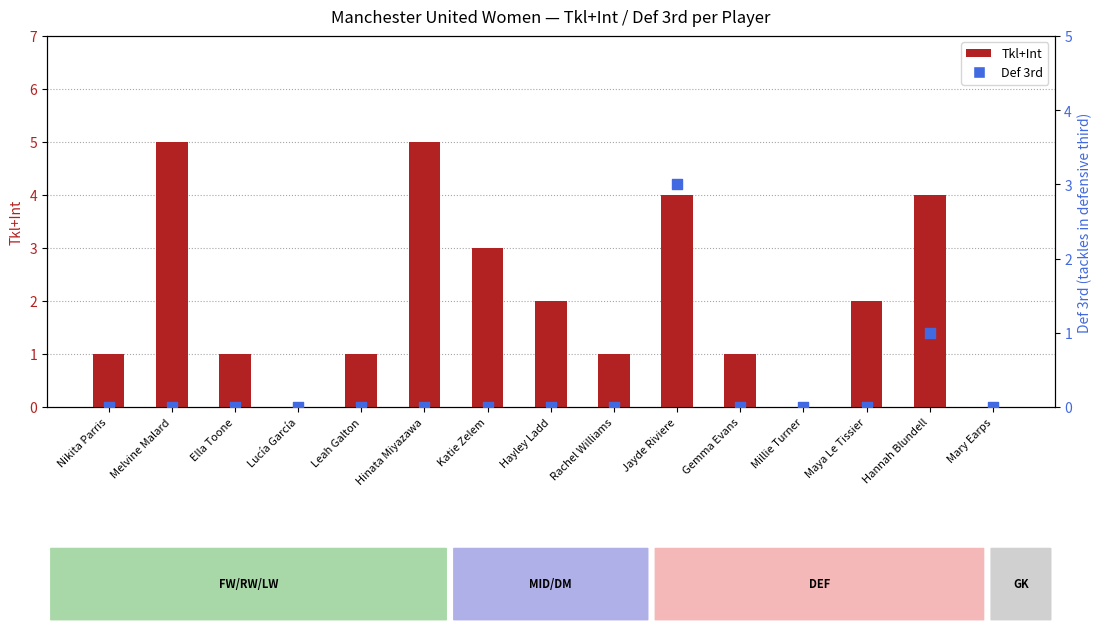

At which category is the sum across all series the highest?

Jayde Riviere